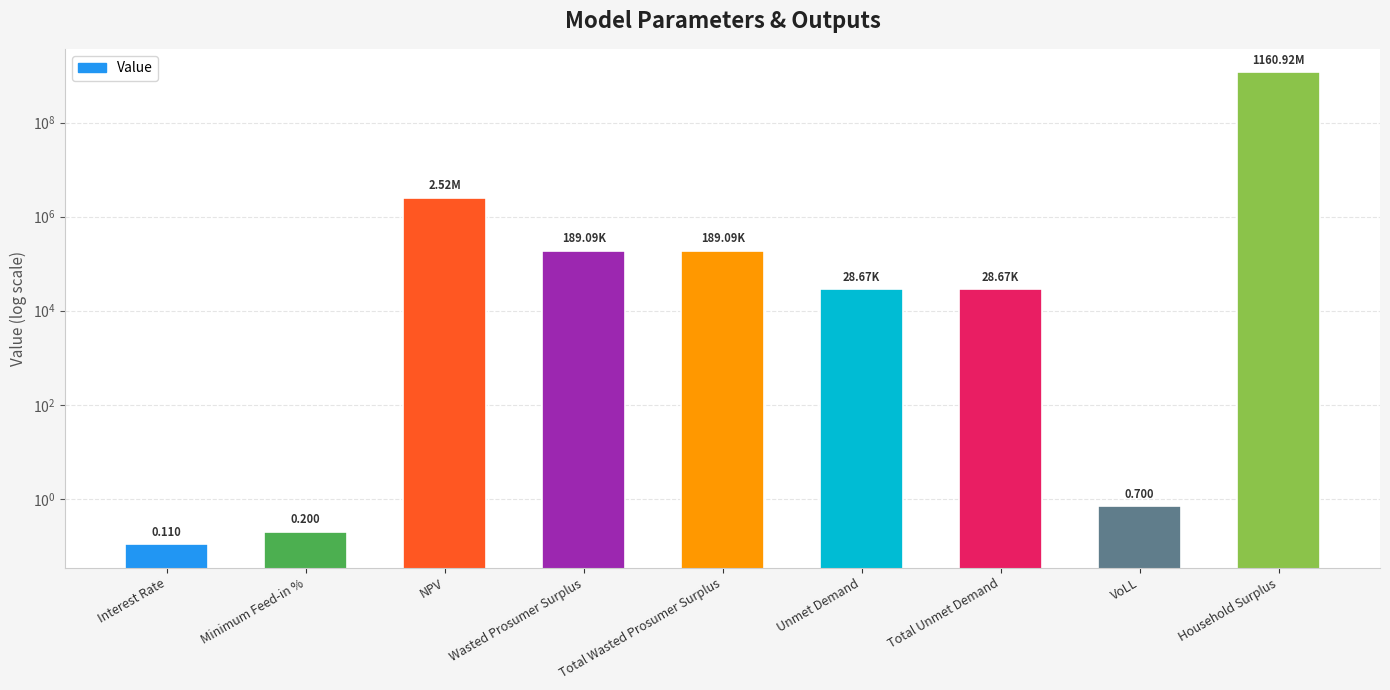

What is the average value?

129319409.6